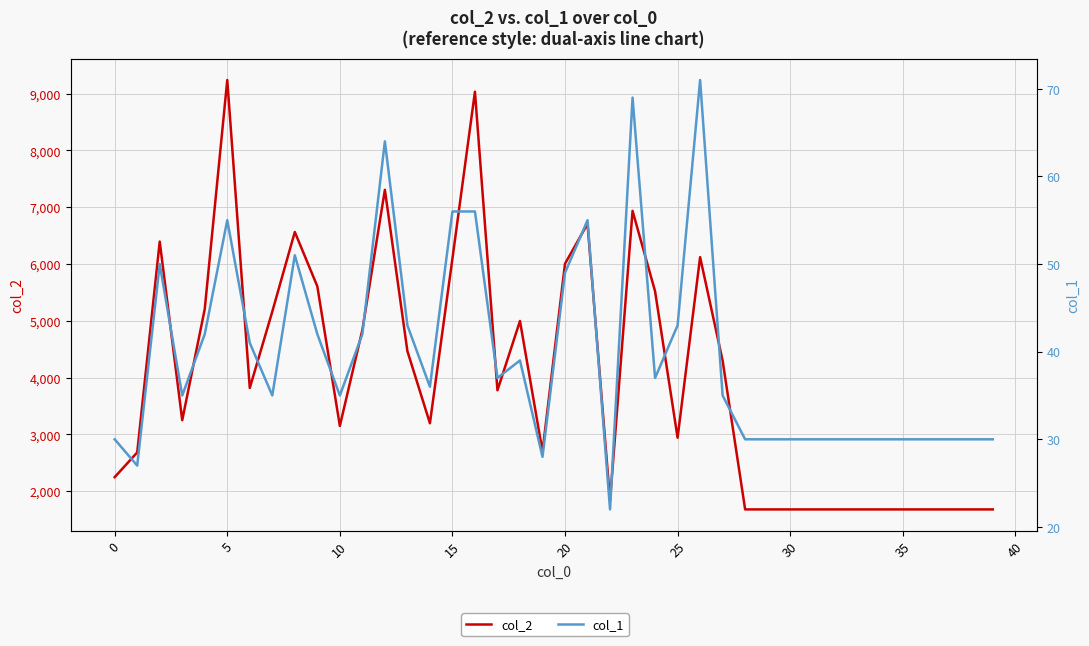

Is it true that col_1 equals 11 at 24?

False